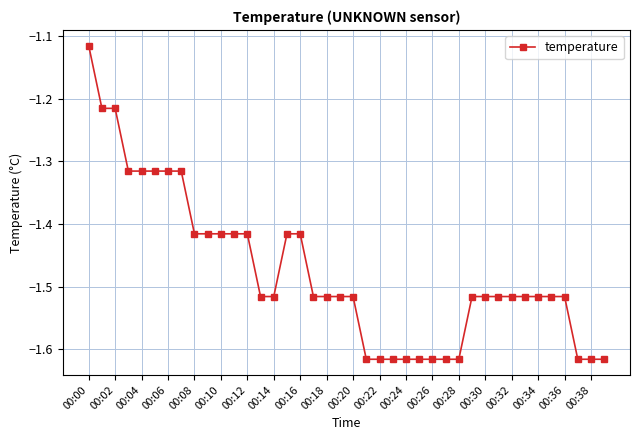

What is the sum of all values?

-59.0